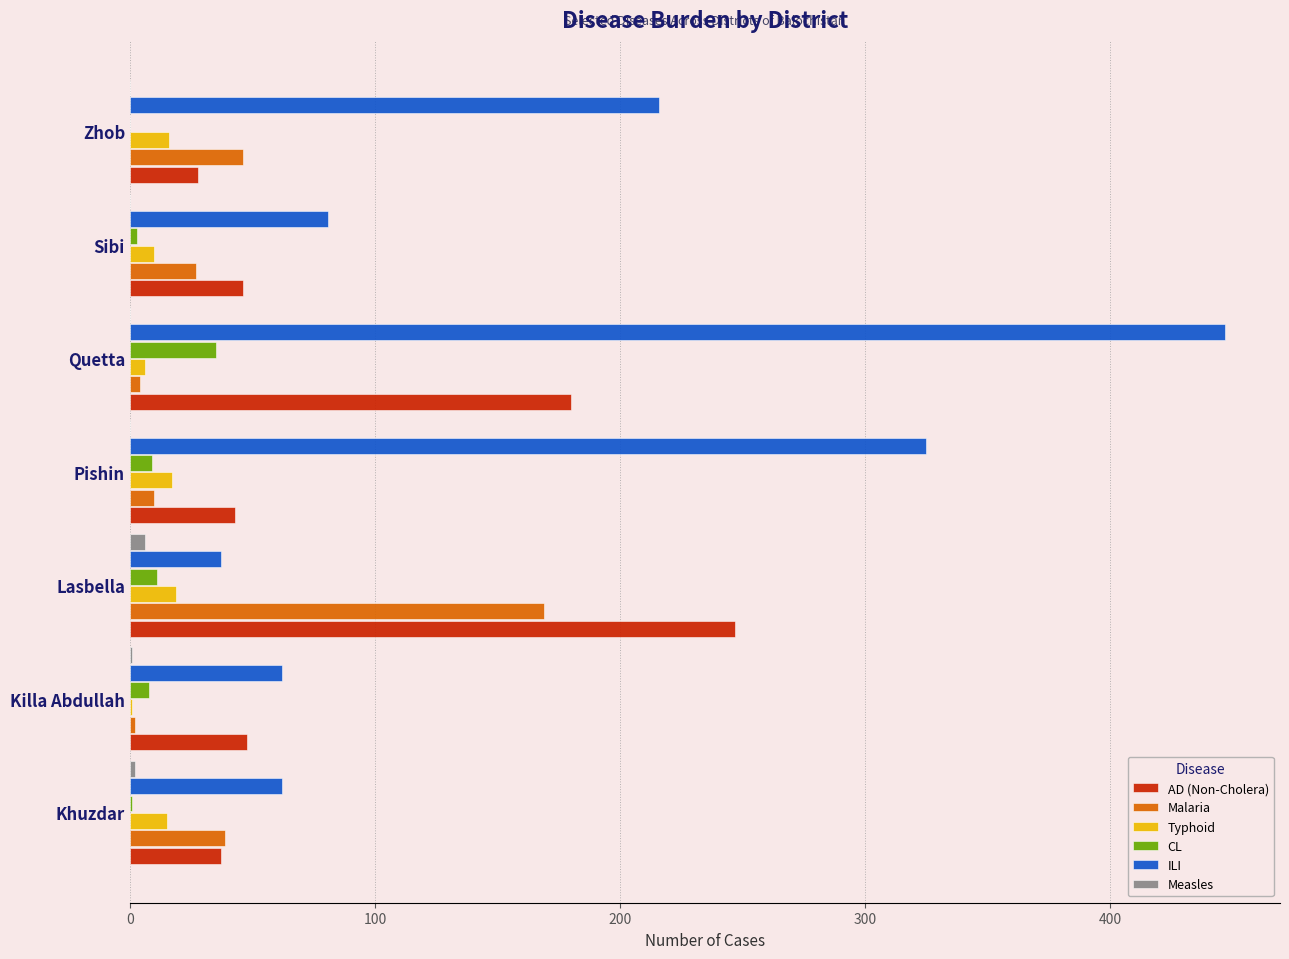

At which label is ILI closest to 242?

Zhob